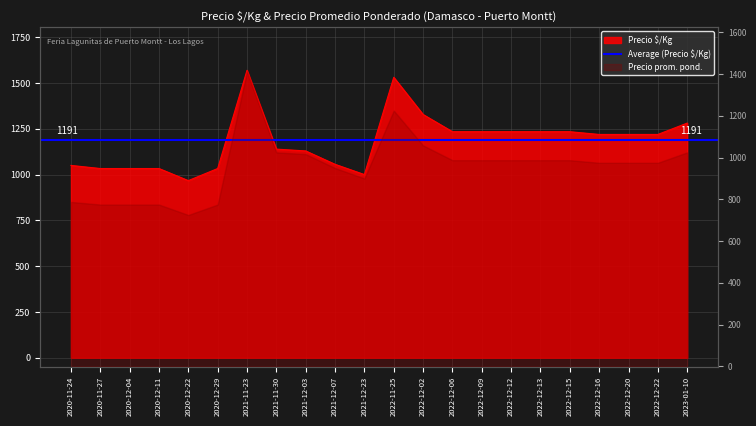

Read the value at 2022-12-06, to the nearest 100.

1200